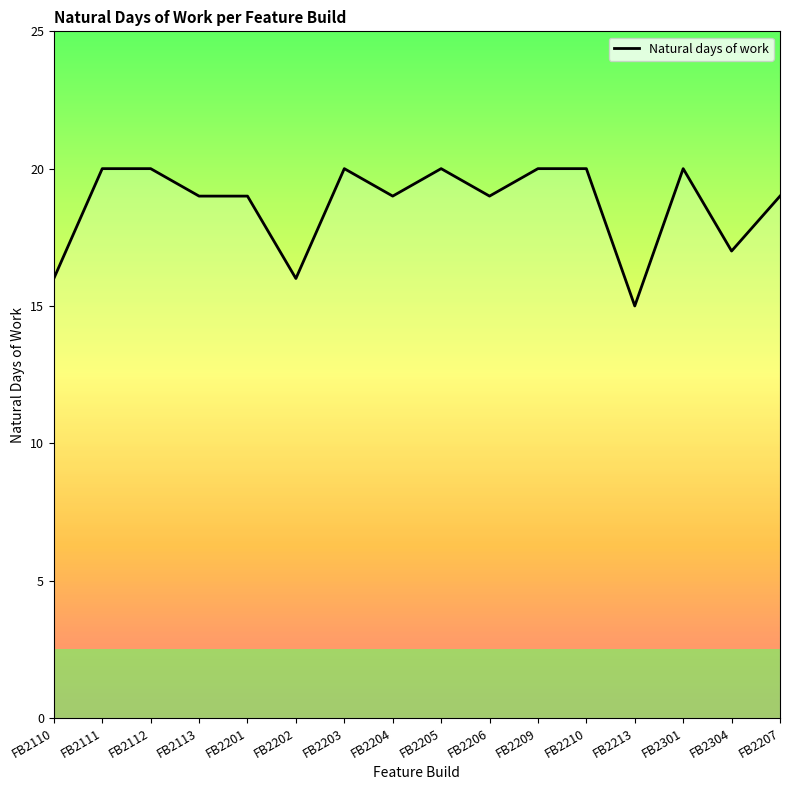

Reading left to right, transcribe all the data shown in this chart.

16	20	20	19	19	16	20	19	20	19	20	20	15	20	17	19